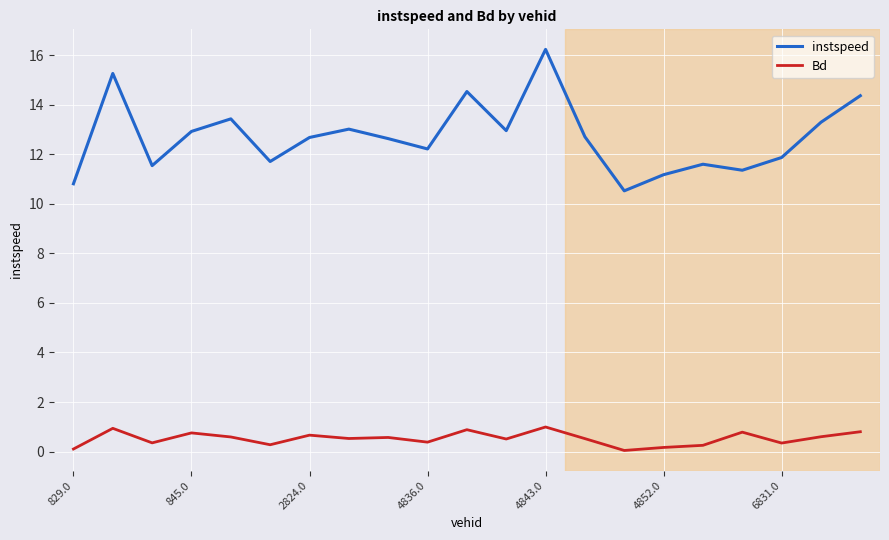

True or false: instspeed and Bd intersect in this chart.

False